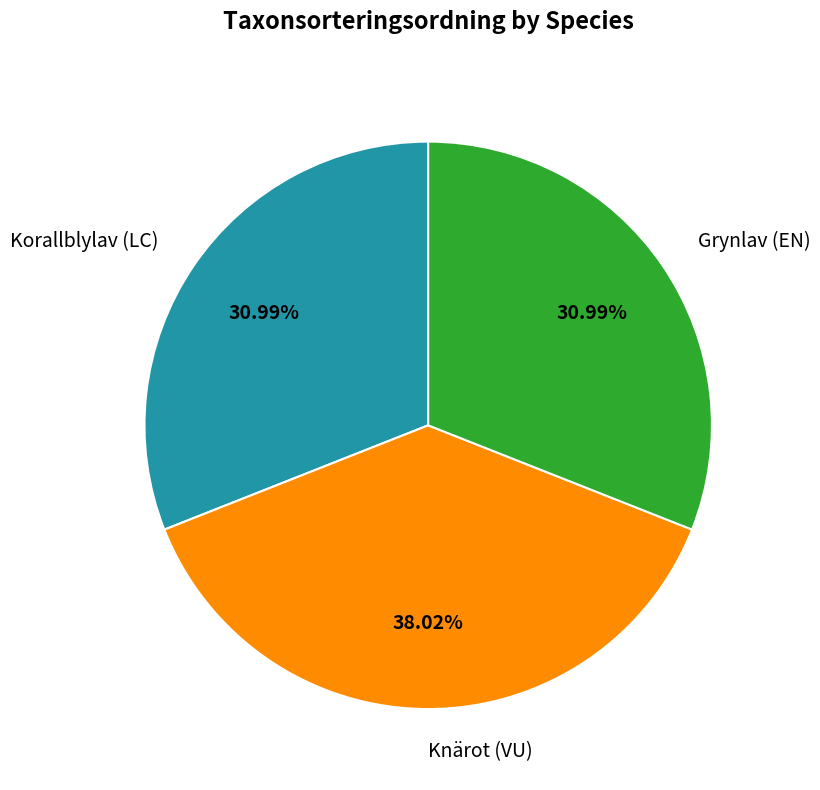

Count the number of slices in the pie.

3